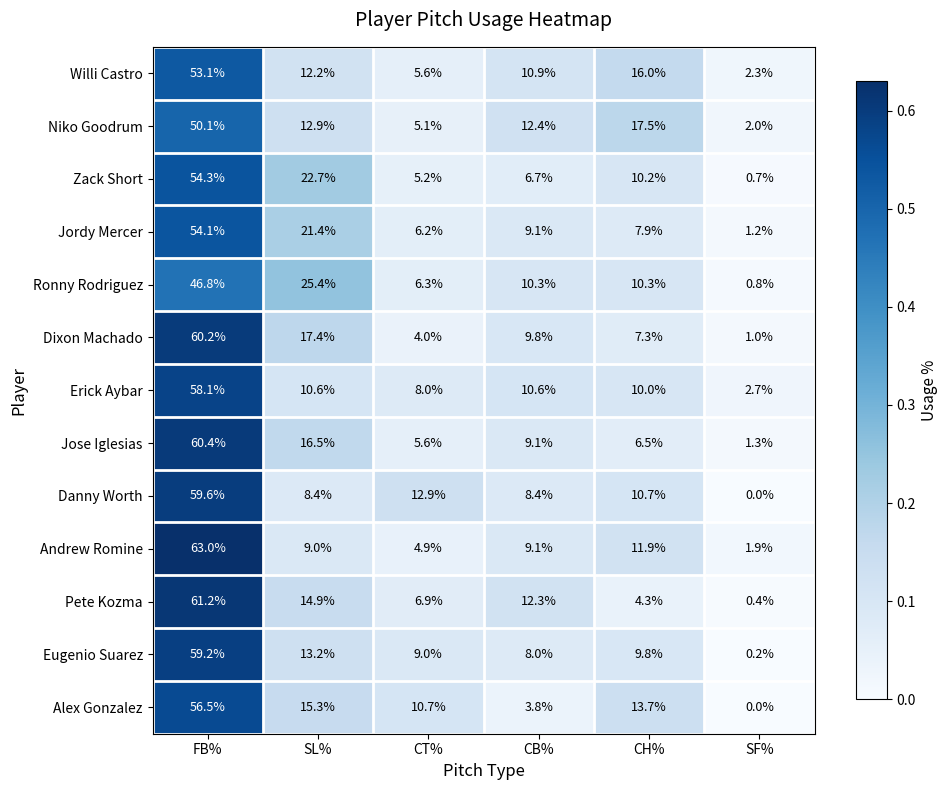

List the series in order of their peak value, highest first.

Andrew Romine, Pete Kozma, Jose Iglesias, Dixon Machado, Danny Worth, Eugenio Suarez, Erick Aybar, Alex Gonzalez, Zack Short, Jordy Mercer, Willi Castro, Niko Goodrum, Ronny Rodriguez